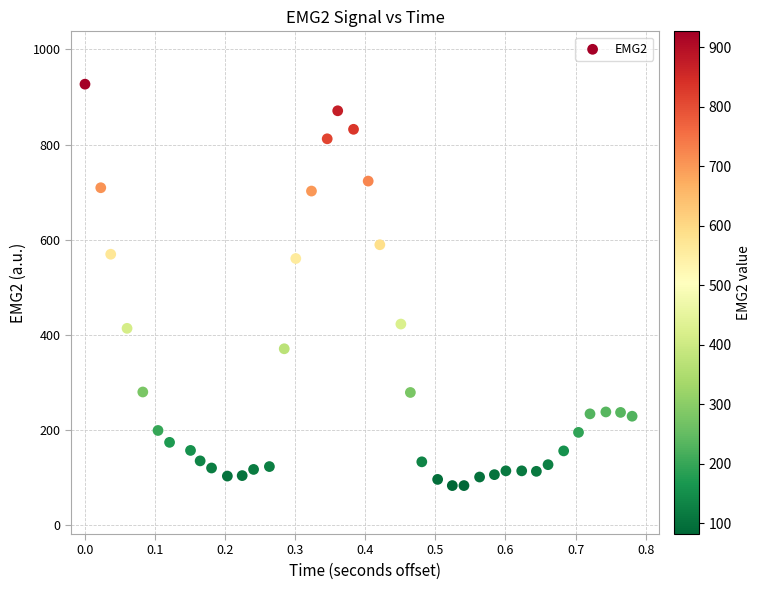

What is the range of Y values (max minus min)?

845